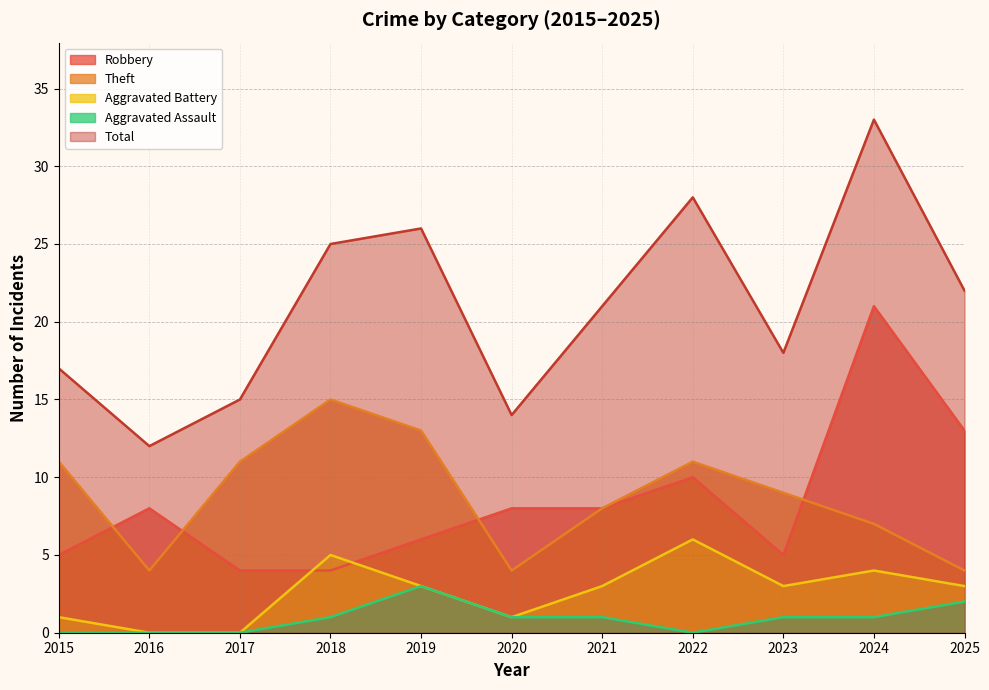

Which series changed the most between 2022 and 2024?

Robbery